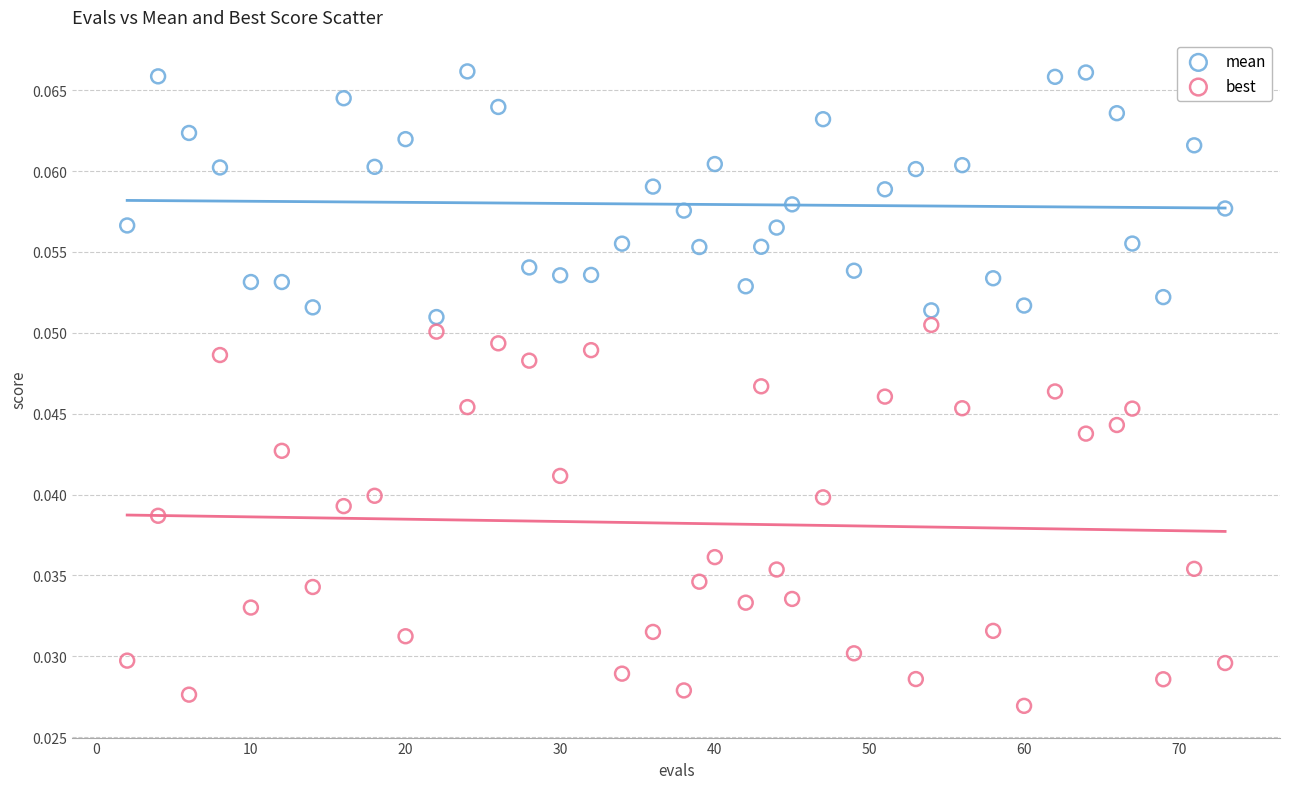

Which series has the widest spread of Y values?

best